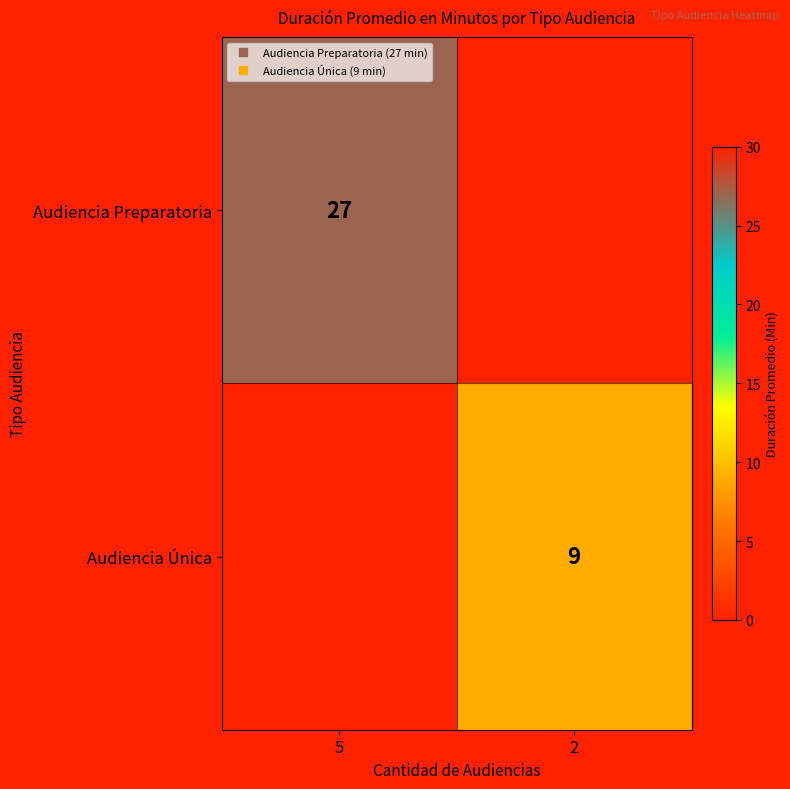

Which has a higher value, 2 or 5?

5